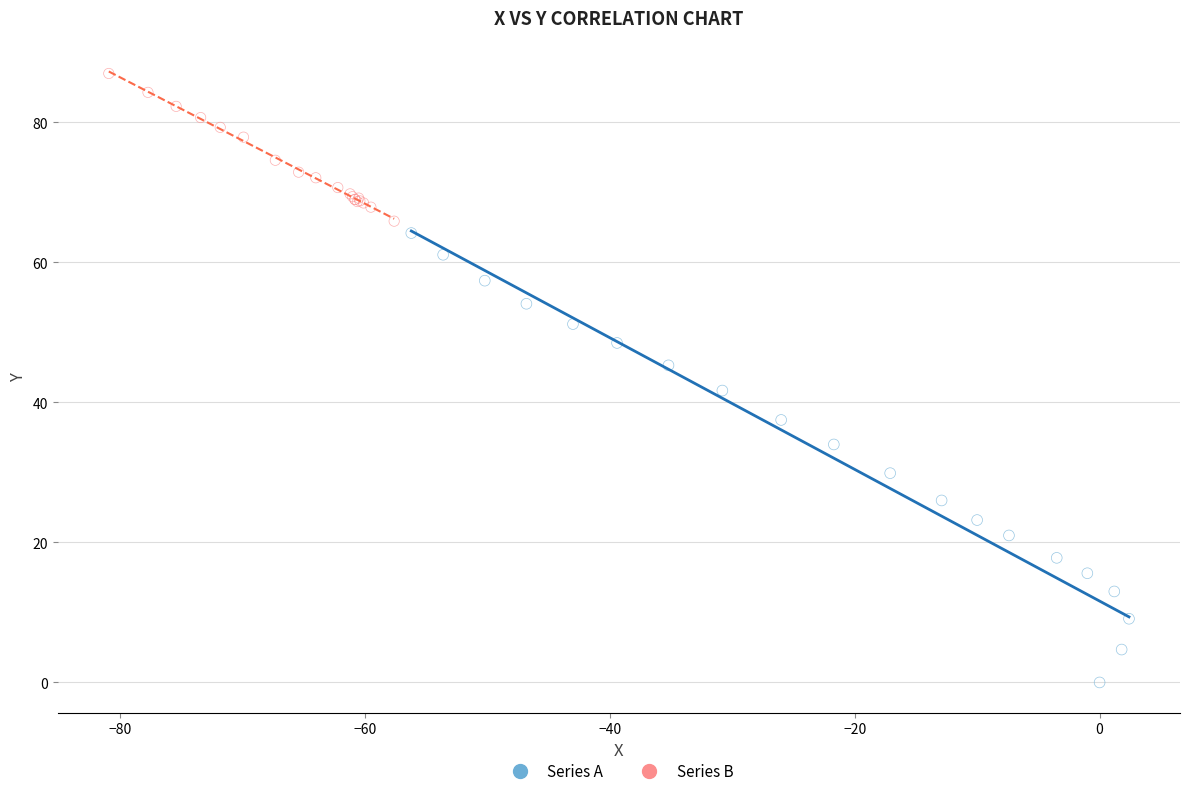

Which series reaches the minimum Y coordinate?

Series A